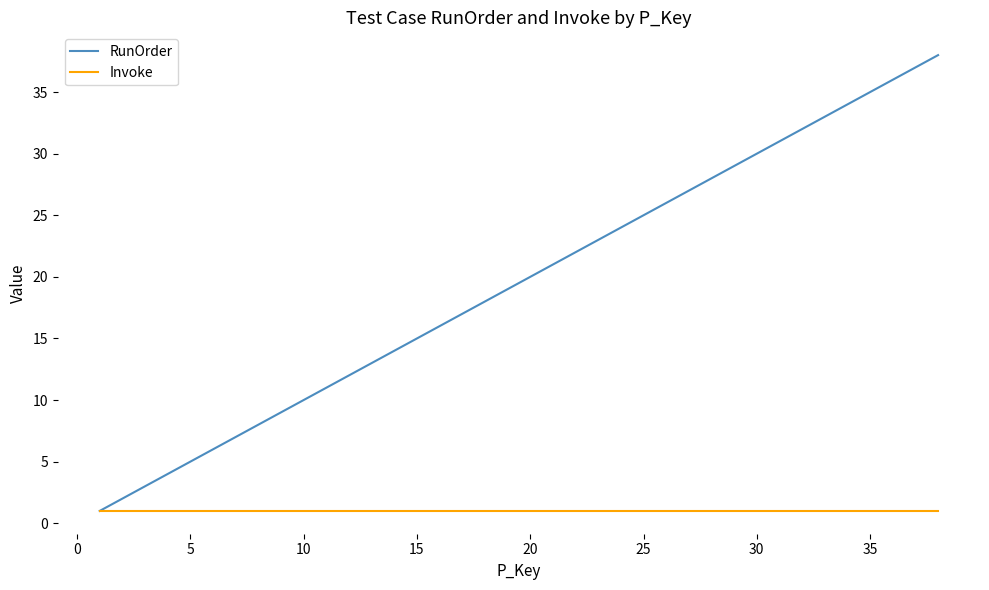

Which series has the largest total across all categories?

RunOrder